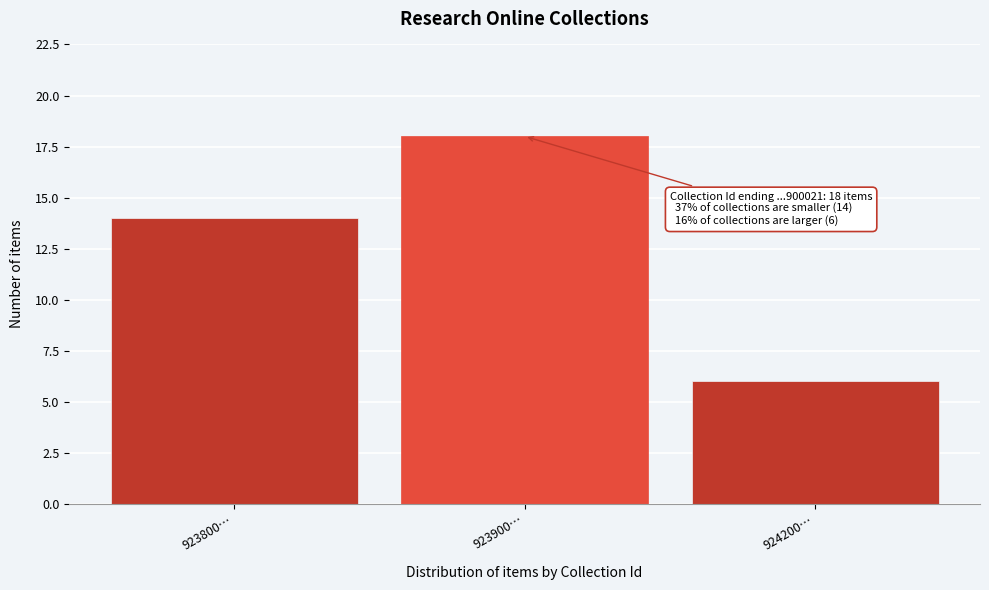

Reading left to right, transcribe all the data shown in this chart.

923800…=14	923900…=18	924200…=6